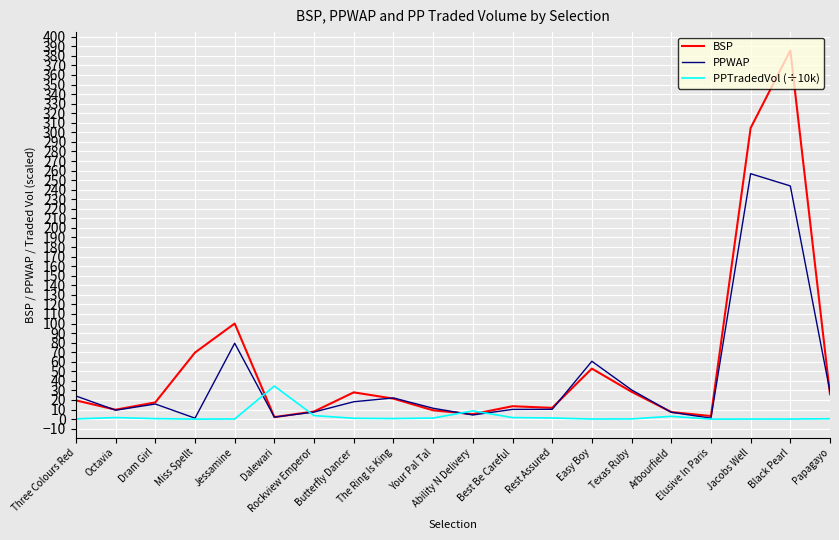

What is the highest value of the BSP series?

385.6